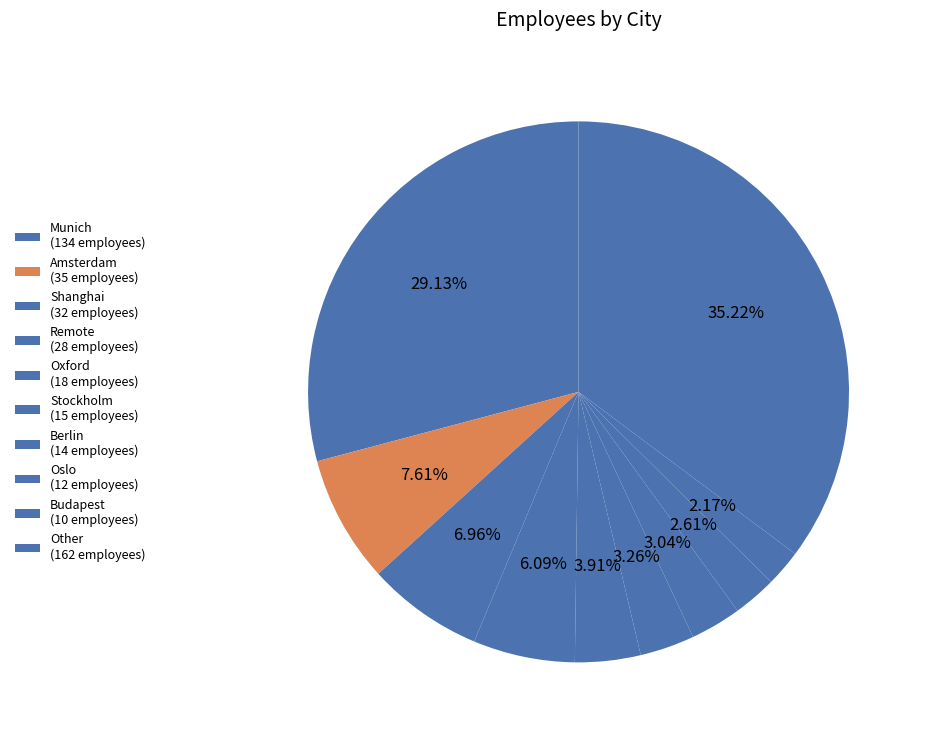

Is there any slice that represents more than half of the pie?

No